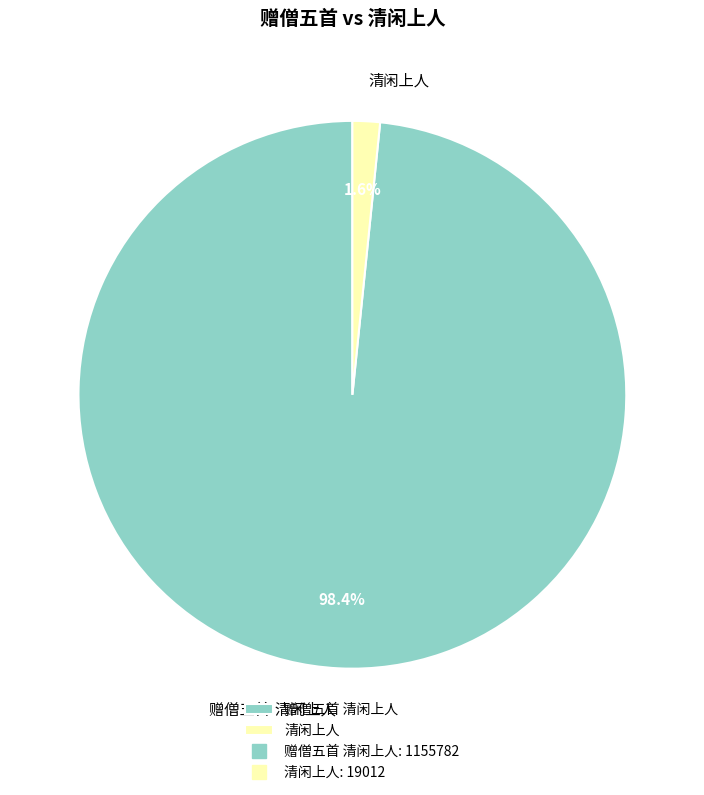

Does any single category account for the majority?

Yes